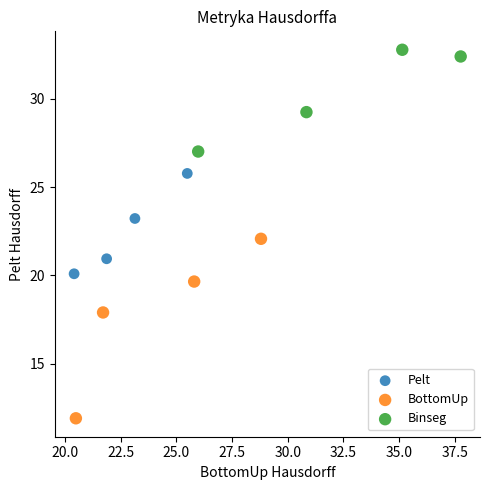

What are all the series names shown in the legend?

Pelt, BottomUp, Binseg